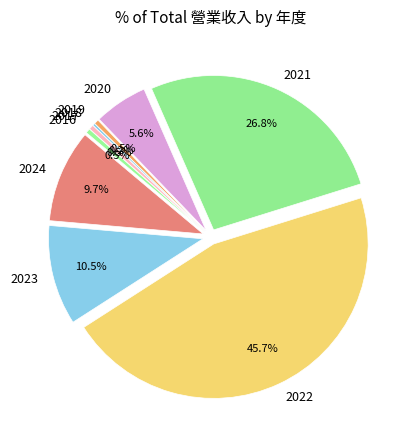

Is 2021 the majority of the pie?

No